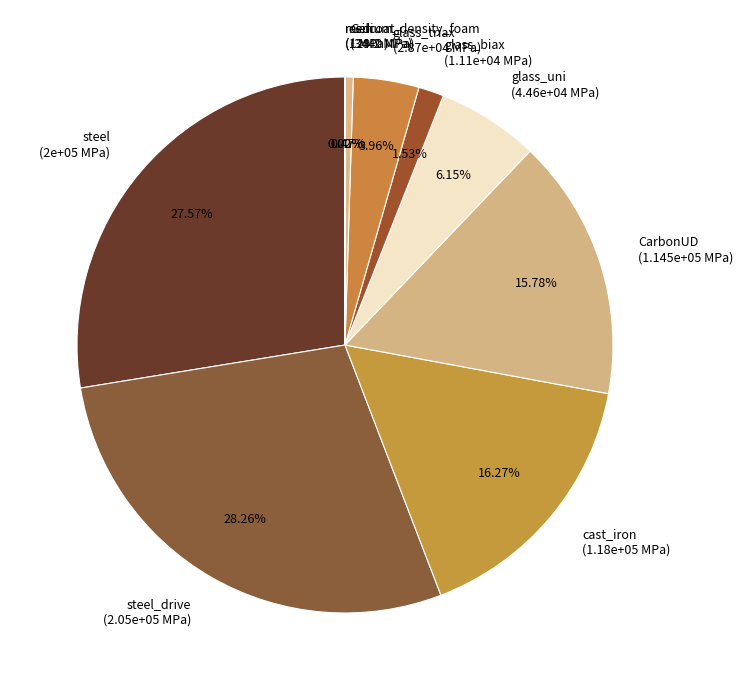

Between CarbonUD (1.145e+05 MPa) and steel (2e+05 MPa), which is larger?

steel (2e+05 MPa)